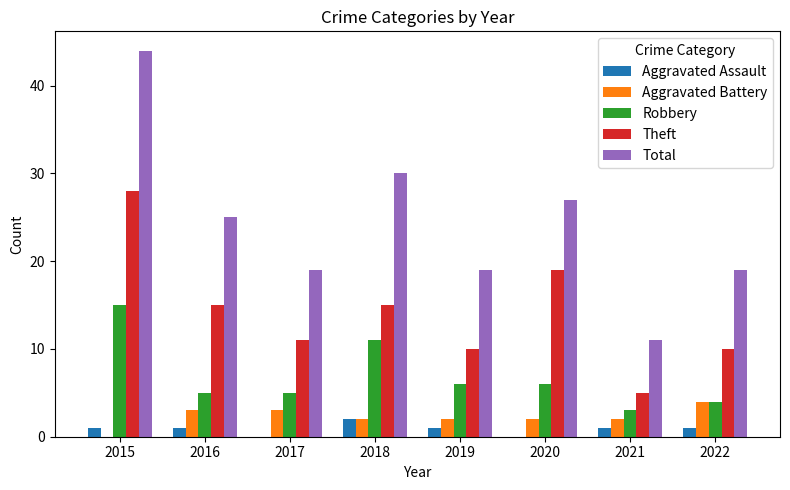

What is the maximum value shown in the chart?

44